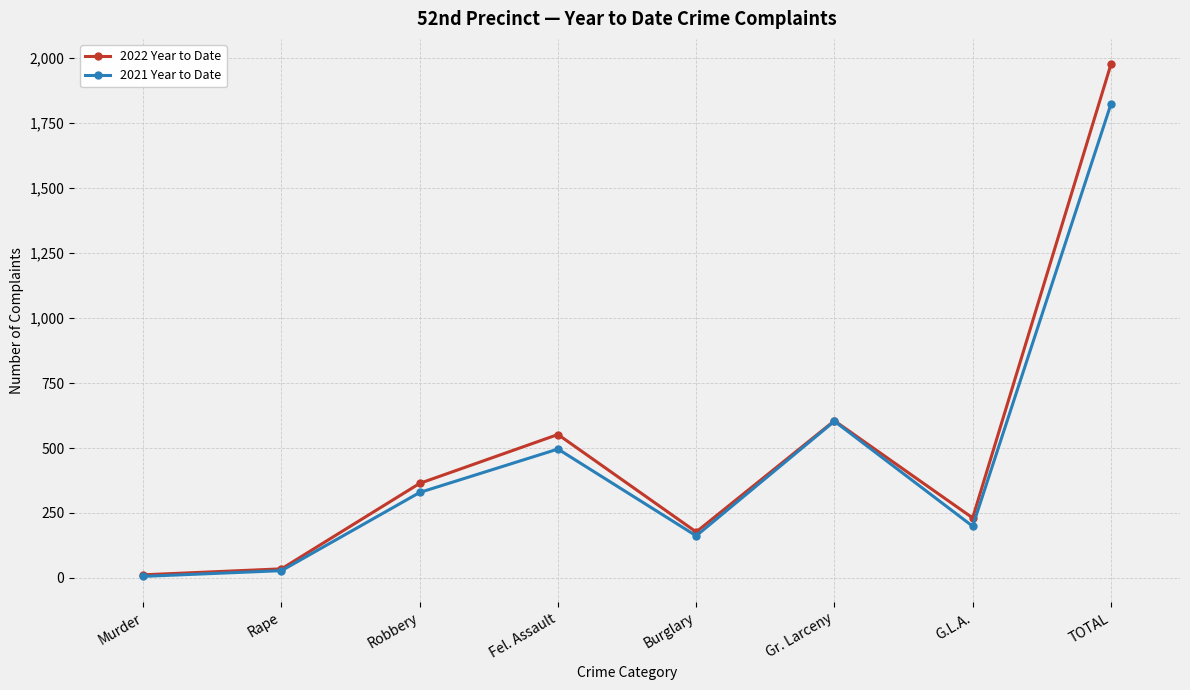

At which category is the sum across all series the highest?

TOTAL